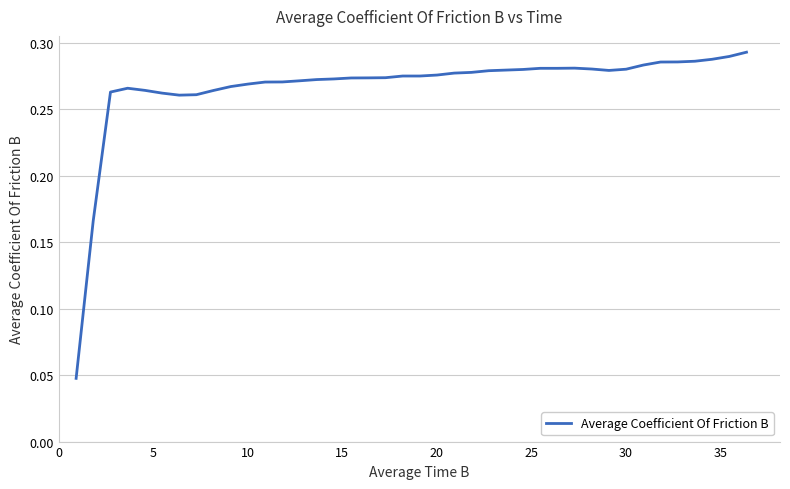

How many values are between 0 and 1?

40